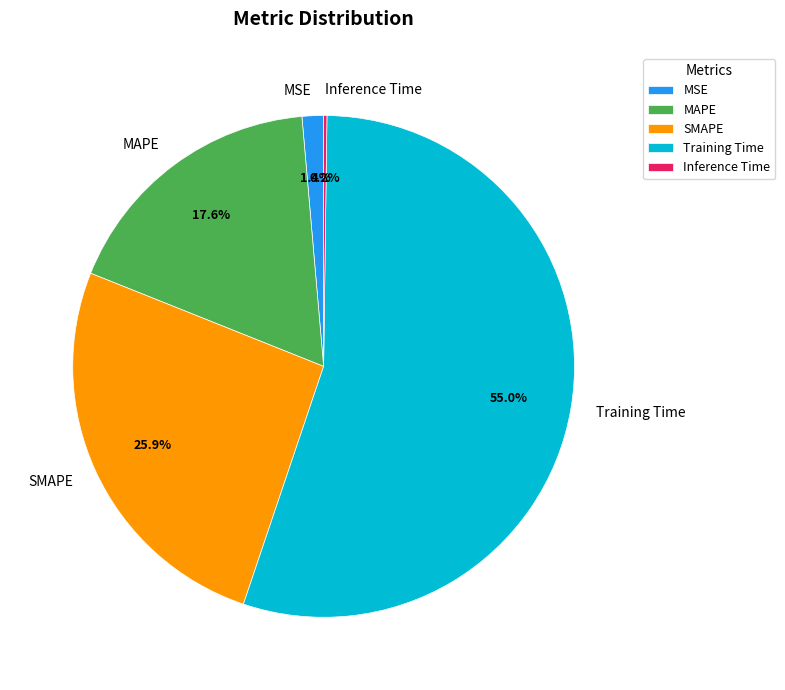

Which category has the biggest portion of the pie?

Training Time